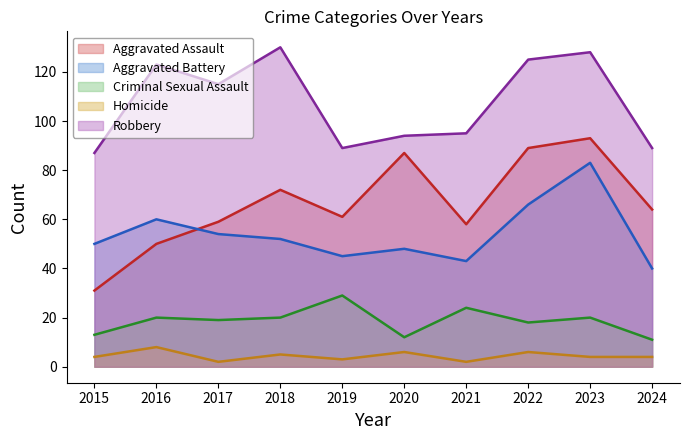

What is the minimum value shown in the chart?

2